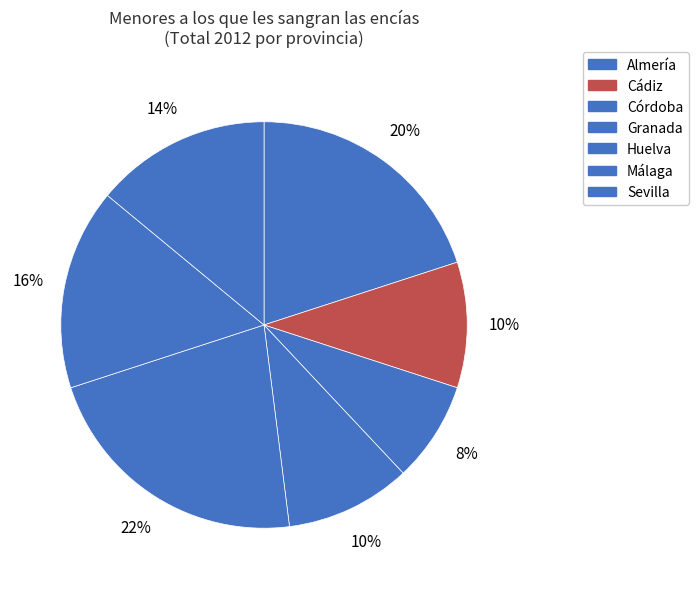

Count the number of slices in the pie.

7